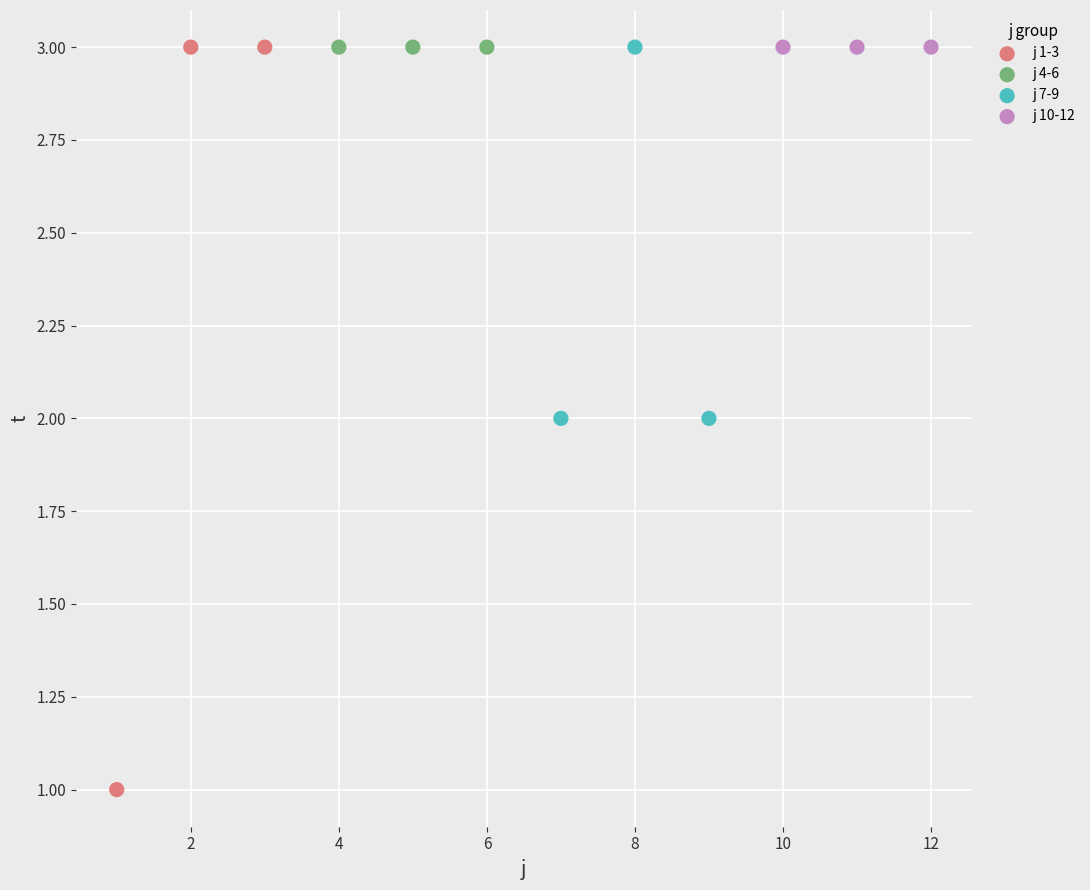

Which series reaches the minimum Y coordinate?

j 1-3